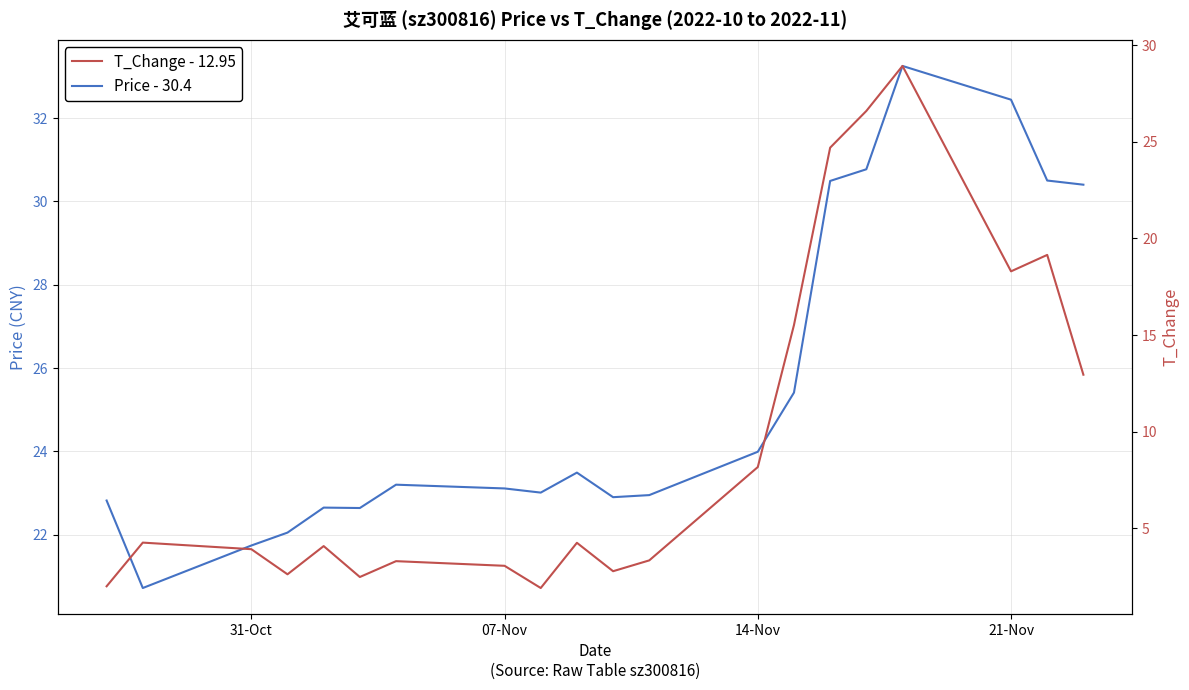

What is the minimum value for T_Change - 12.95?

1.9